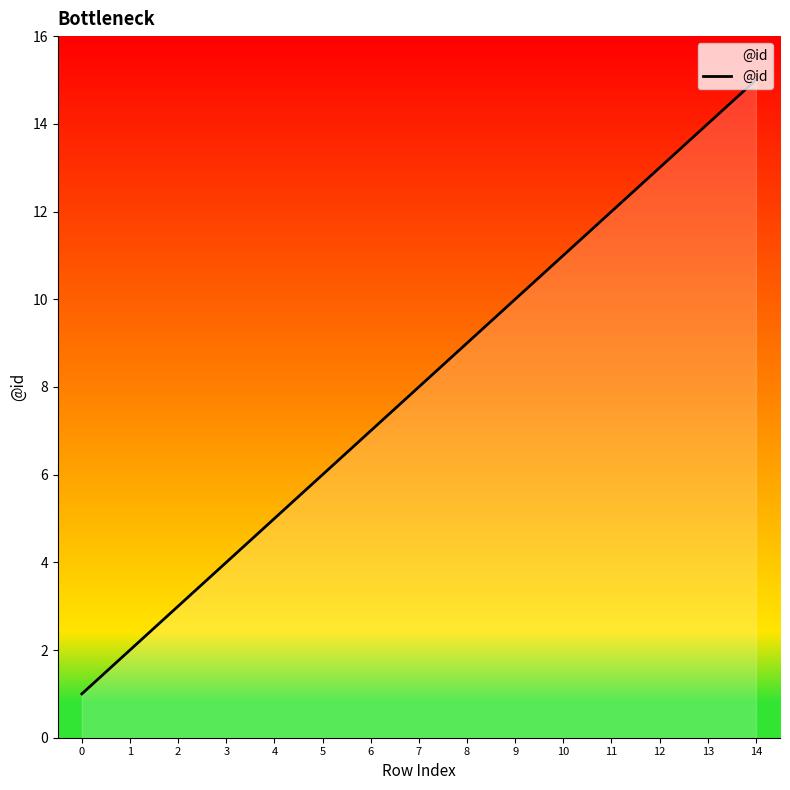

What is the difference between the maximum and second lowest values?

13